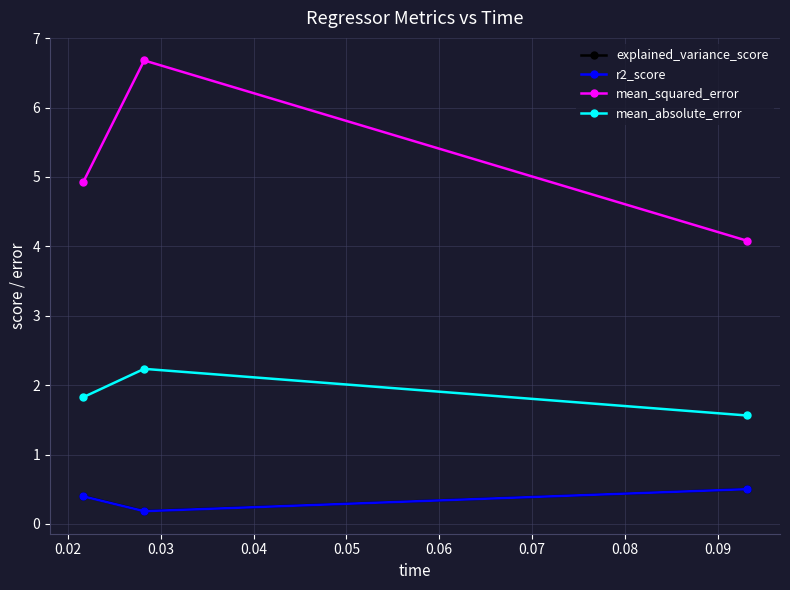

Reading left to right, what are all the values shown in this chart?

explained_variance_score: 0.4	0.2	0.5
r2_score: 0.4	0.2	0.5
mean_squared_error: 4.9	6.7	4.1
mean_absolute_error: 1.8	2.2	1.6